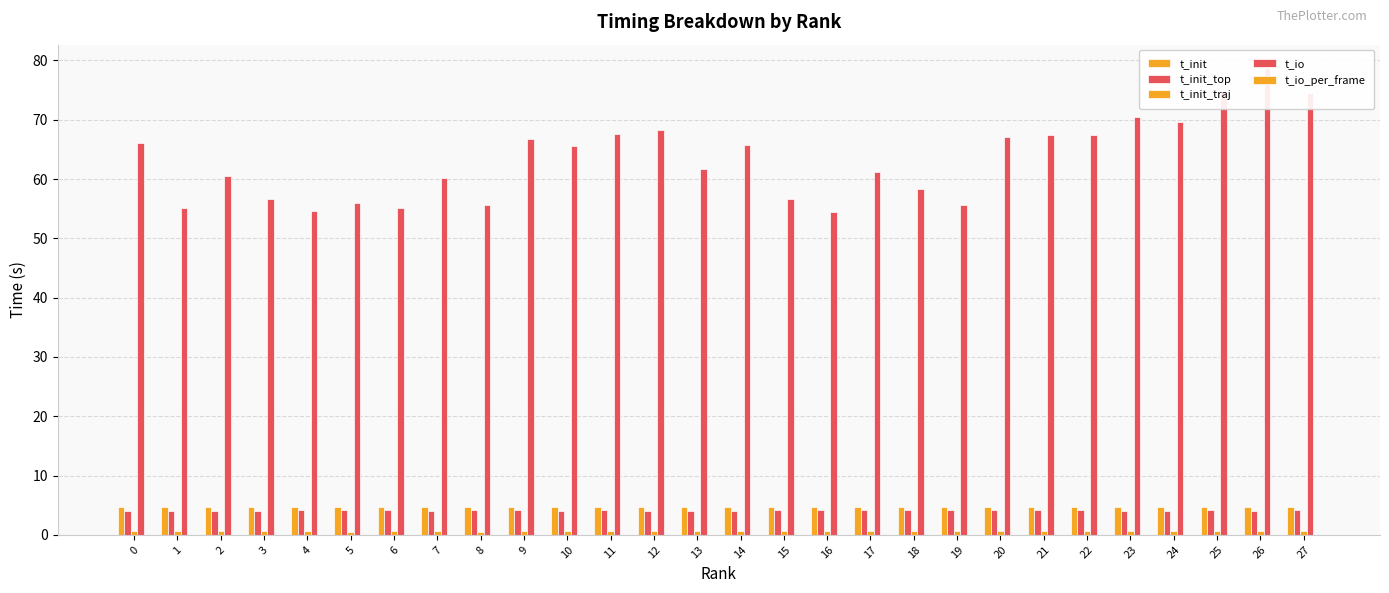

Count the number of data series in this chart.

5